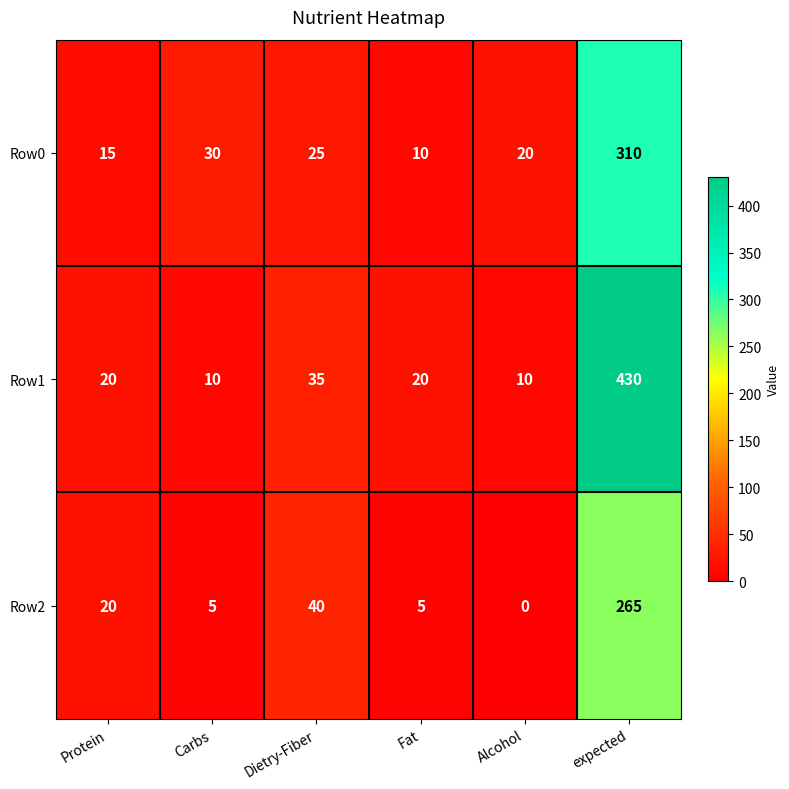

Reading right to left, transcribe all the data shown in this chart.

Row0: expected=310	Alcohol=20	Fat=10	Dietry-Fiber=25	Carbs=30	Protein=15
Row1: expected=430	Alcohol=10	Fat=20	Dietry-Fiber=35	Carbs=10	Protein=20
Row2: expected=265	Alcohol=0	Fat=5	Dietry-Fiber=40	Carbs=5	Protein=20